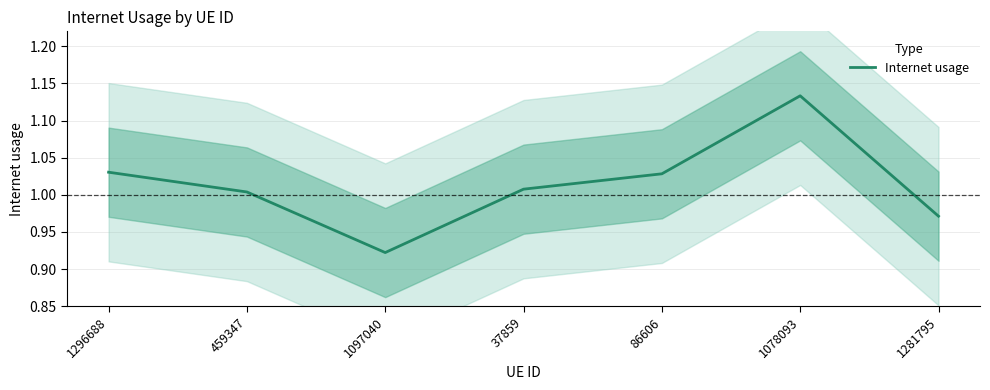

Does the chart display data point markers on the line(s)?

No